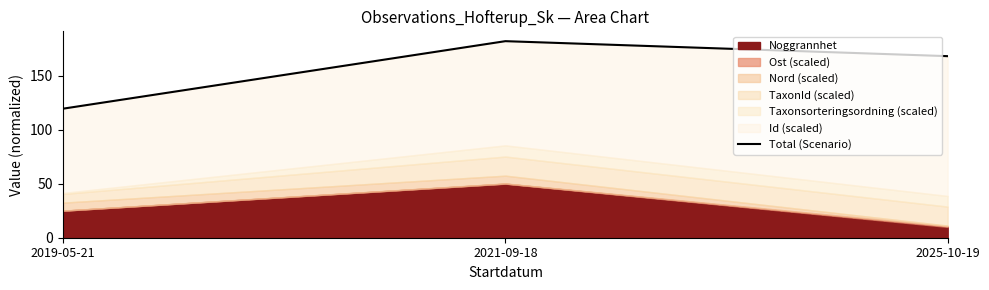

Reading right to left, transcribe all the data shown in this chart.

168.0	181.8	119.4